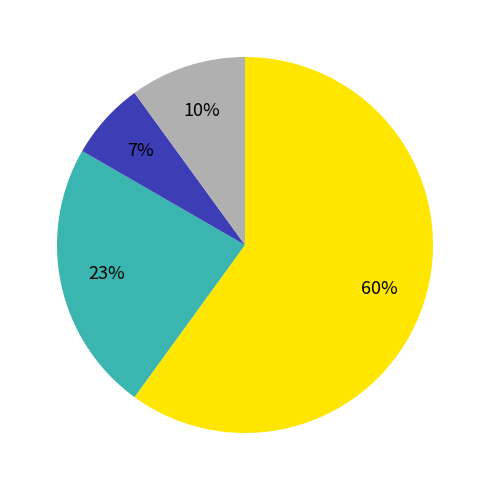

To the nearest percent, what is the difference between the largest and smallest slice percentages?

53%